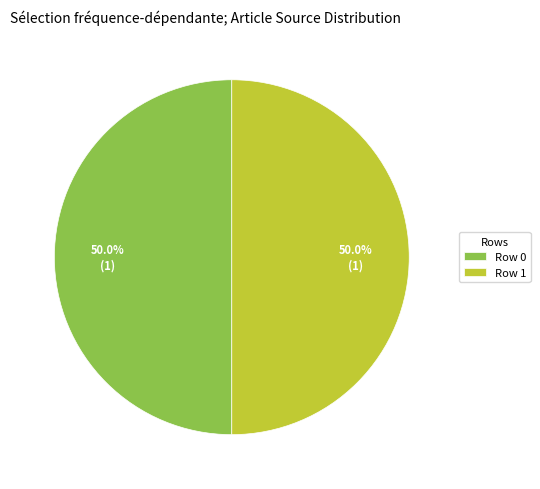

To the nearest percent, what is the combined percentage of Row 0 and Row 1?

100%